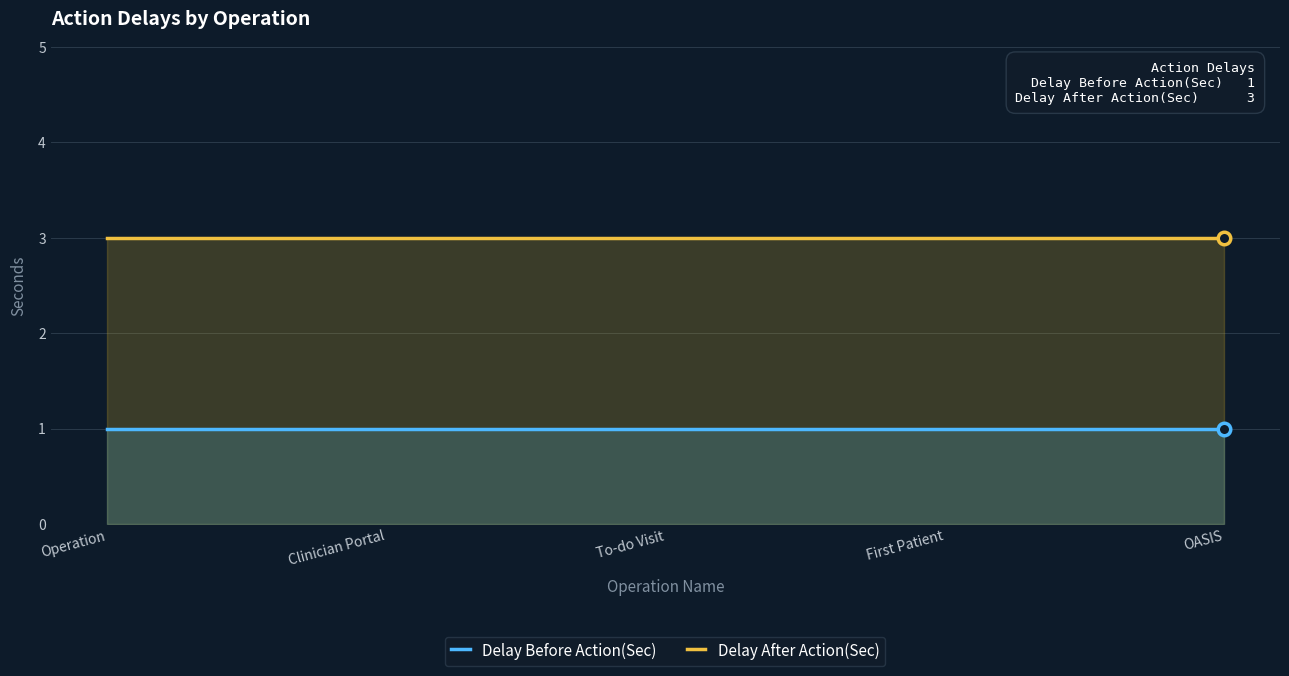

At which category is the sum across all series the highest?

Operation